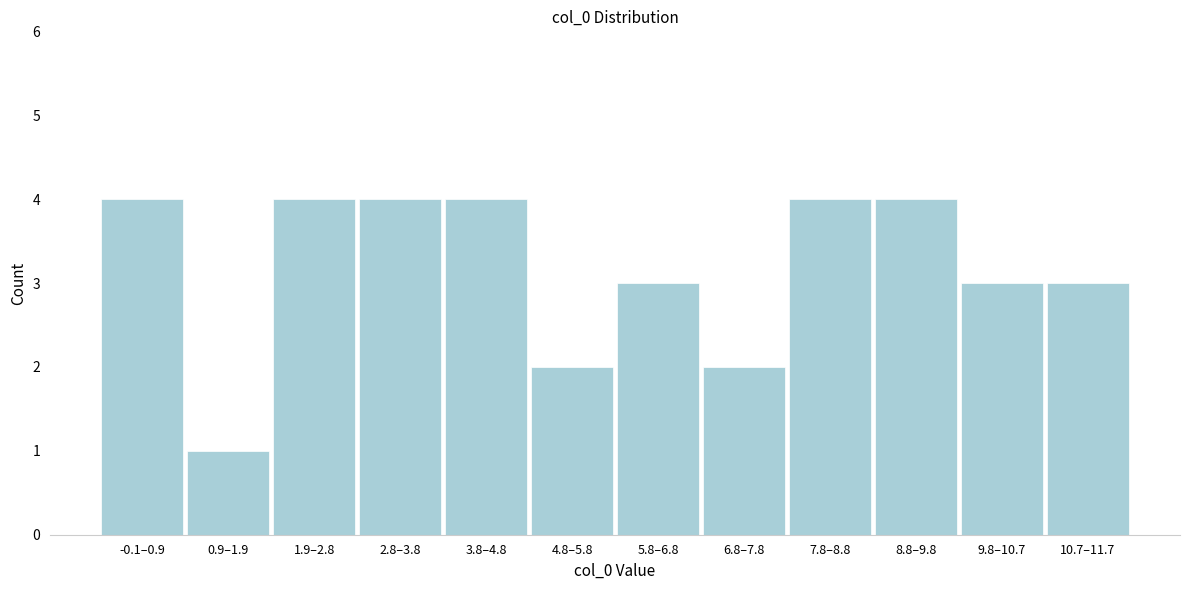

Reading left to right, list all the values displayed in this chart.

4	1	4	4	4	2	3	2	4	4	3	3